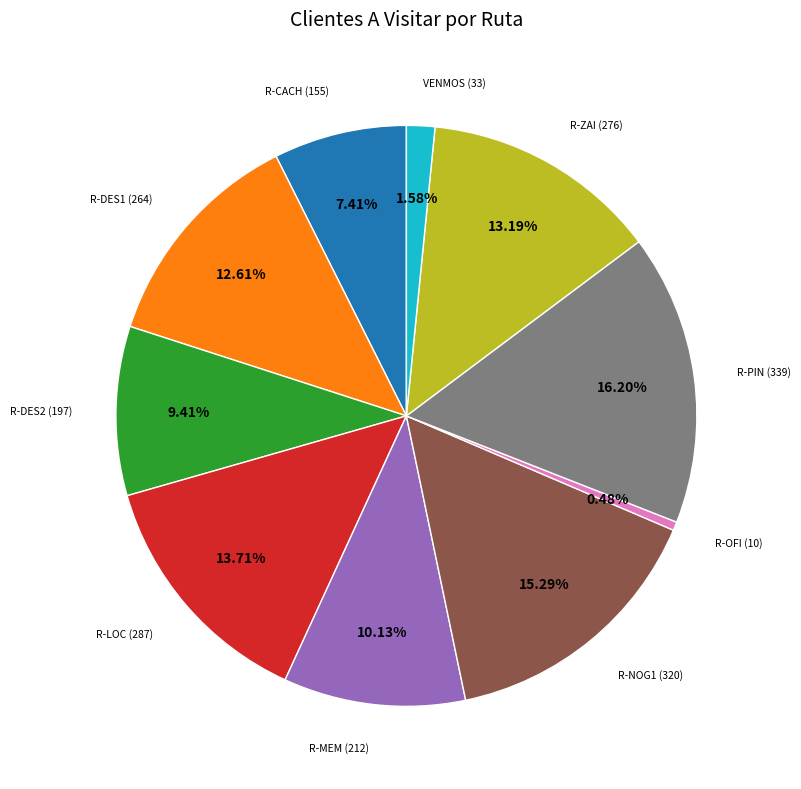

Does any single category account for the majority?

No